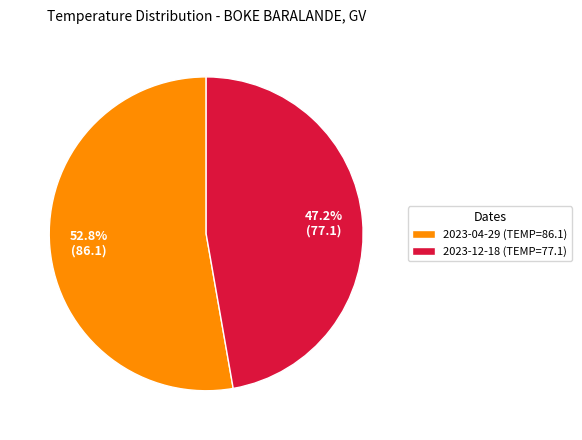

To the nearest percent, what is the combined percentage of 2023-04-29 (TEMP=86.1) and 2023-12-18 (TEMP=77.1)?

100%